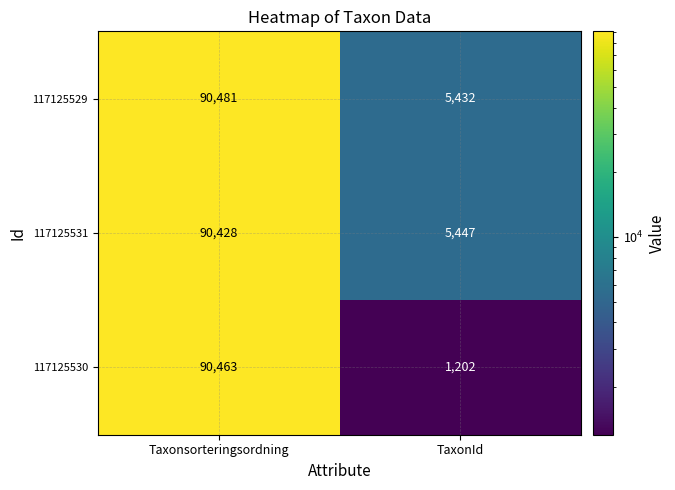

What is the highest value of the 117125530 series?

90463